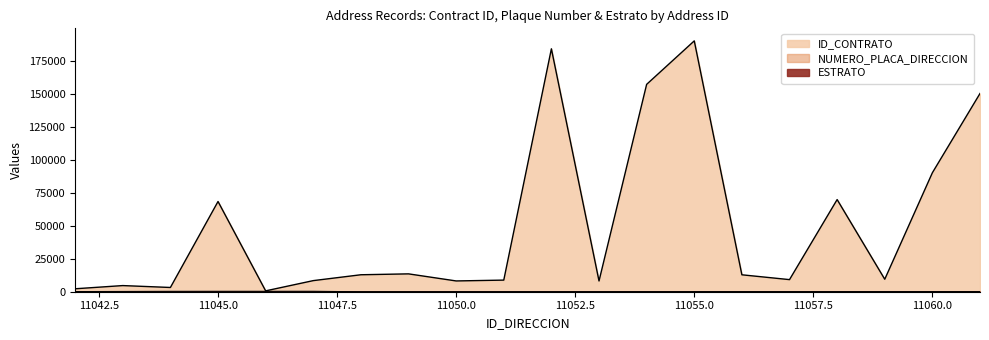

True or false: NUMERO_PLACA_DIRECCION and ID_CONTRATO intersect in this chart.

False